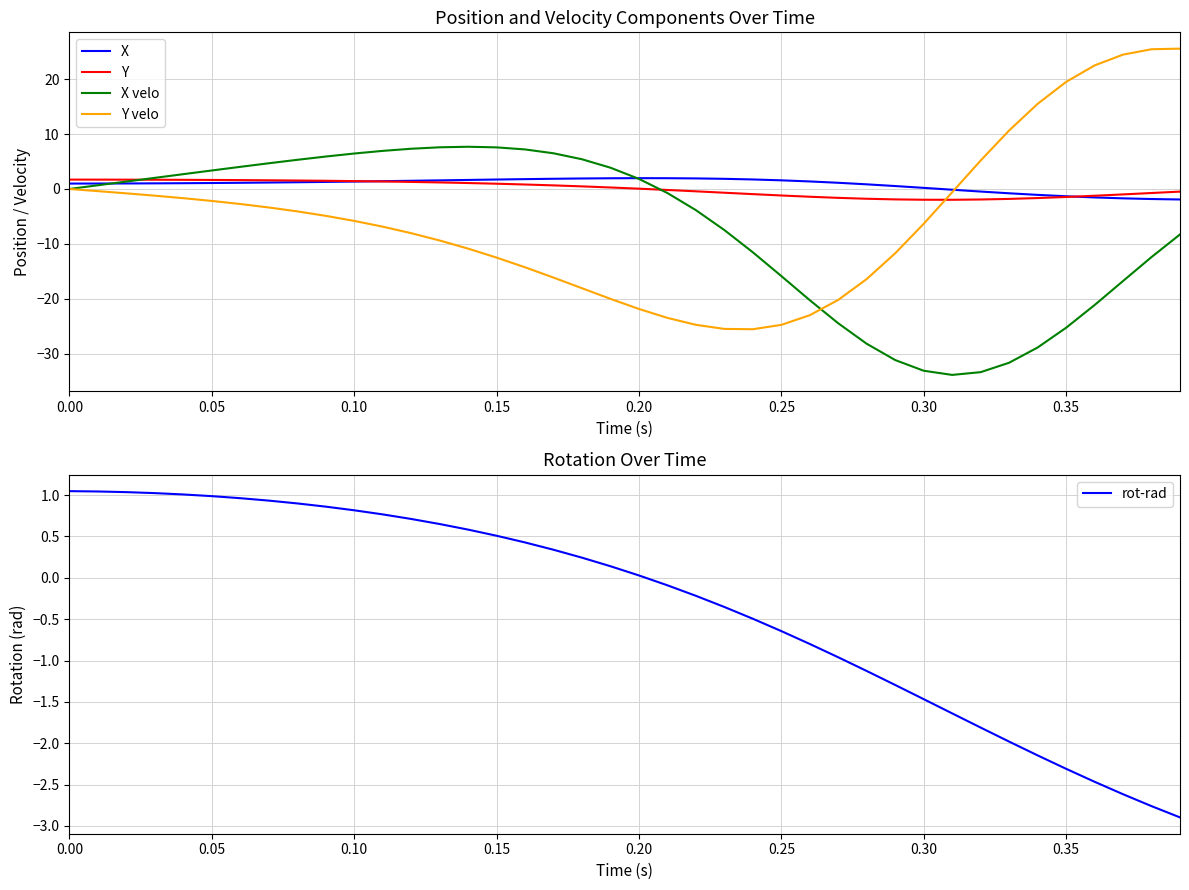

What is the highest value of the X velo series?

7.7